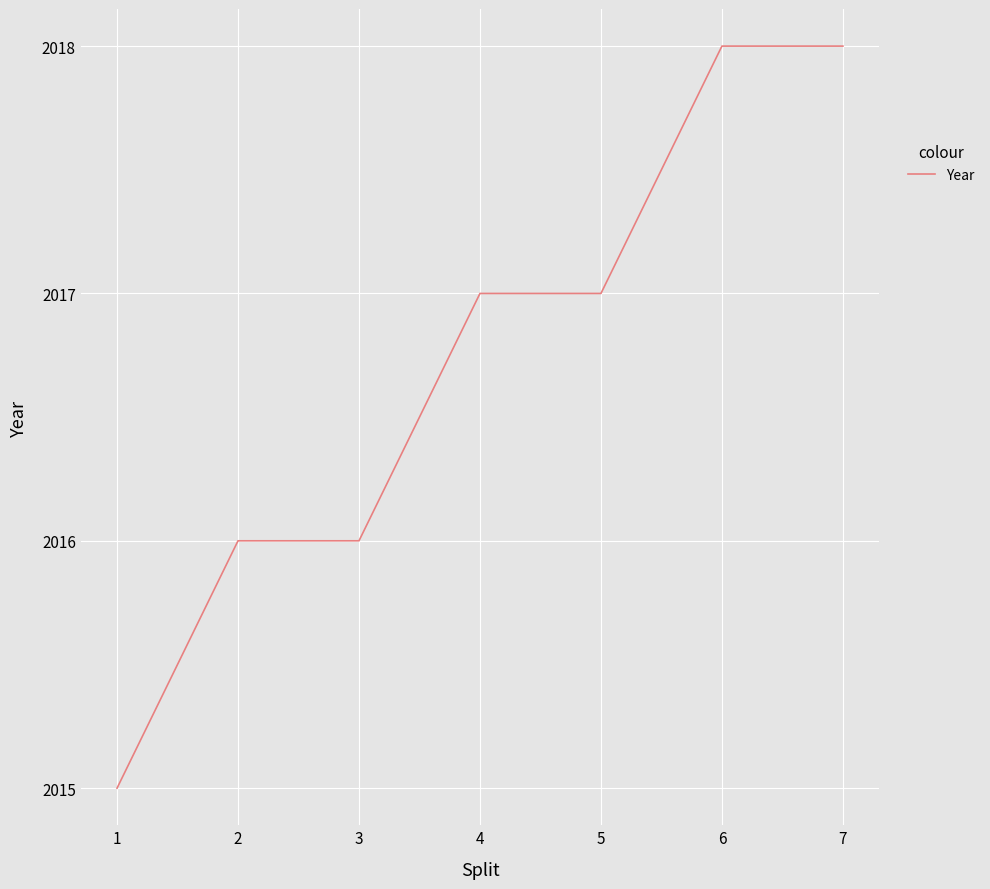

What is the greatest value displayed?

2018